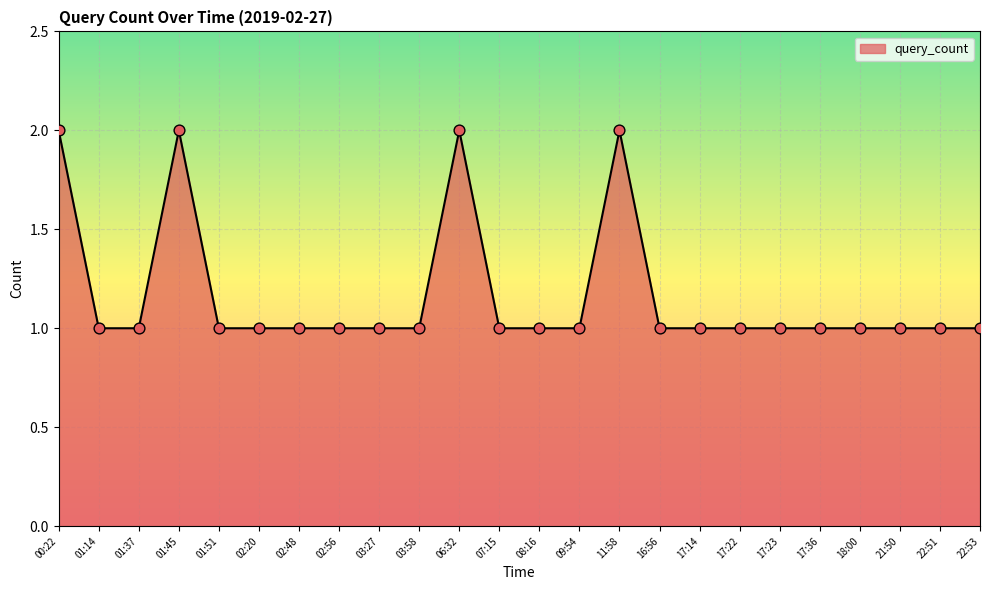

What is the ratio of the value at 22:51 to the value at 16:56?

1.0